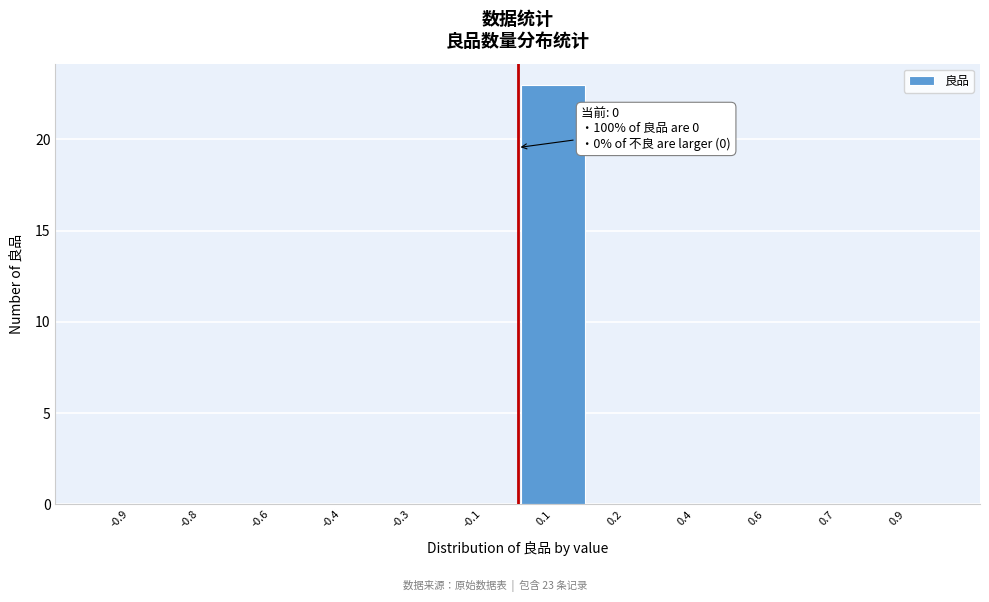

Reading left to right, extract all data points from this chart.

-0.9=0	-0.8=0	-0.6=0	-0.4=0	-0.3=0	-0.1=0	0.1=23	0.2=0	0.4=0	0.6=0	0.7=0	0.9=0